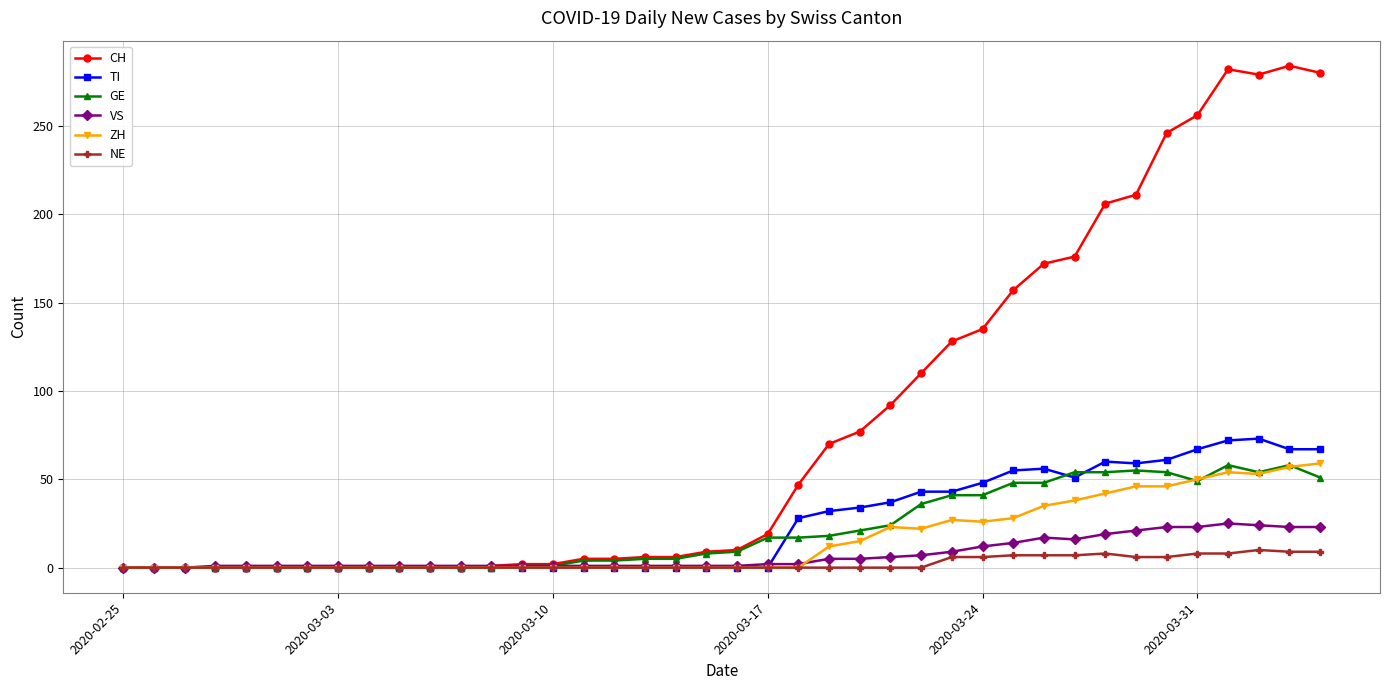

Does the chart have visible grid lines?

Yes